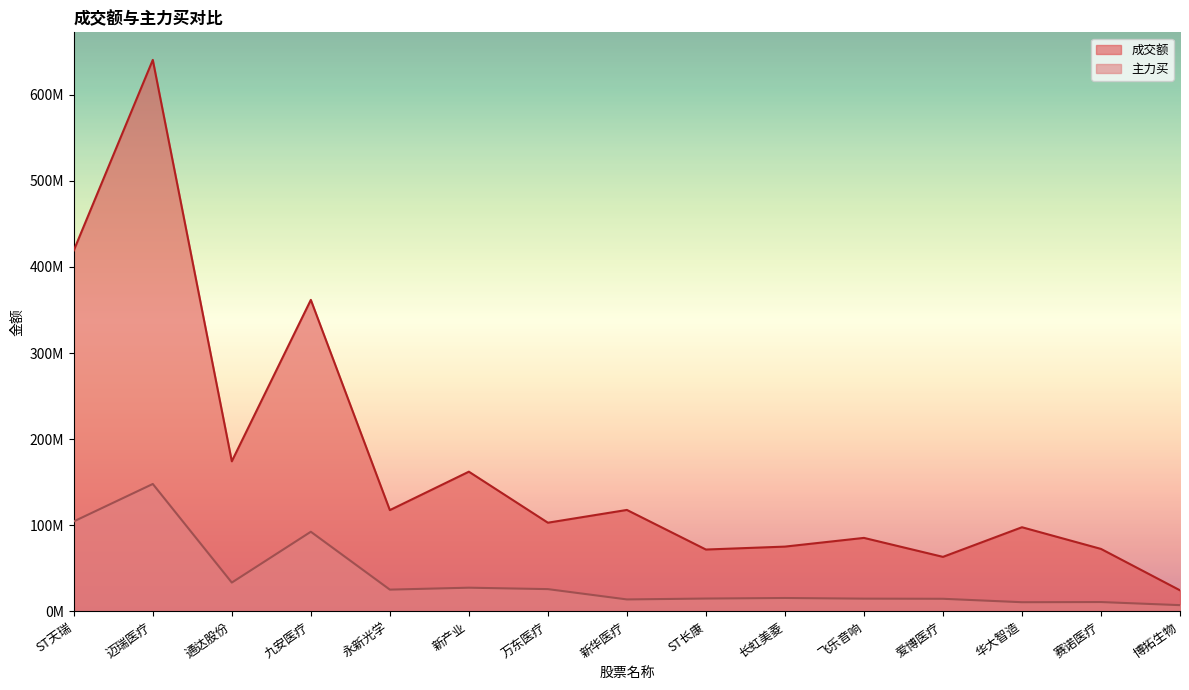

What is the total value across all series at 通达股份?

207782615